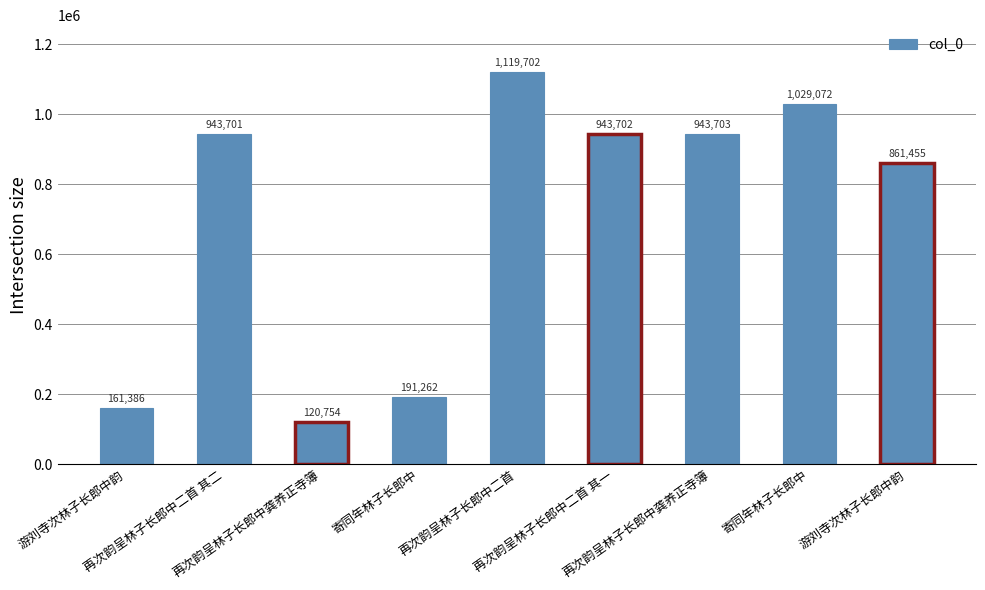

Are the bars grouped side by side (vs. stacked)?

No